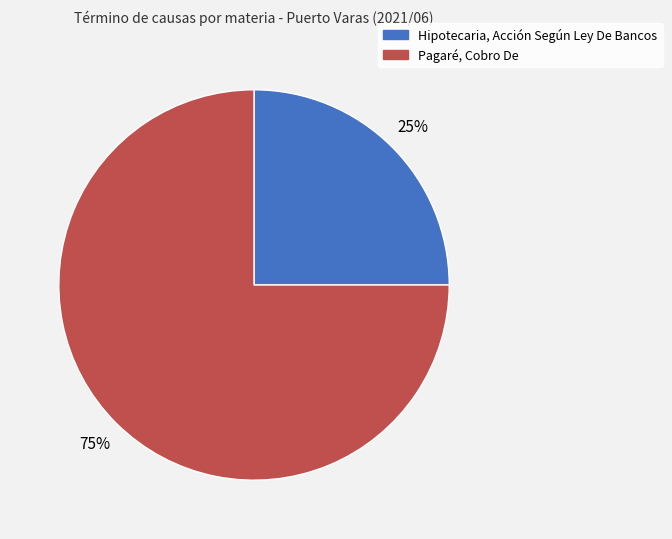

Does any single category account for the majority?

Yes